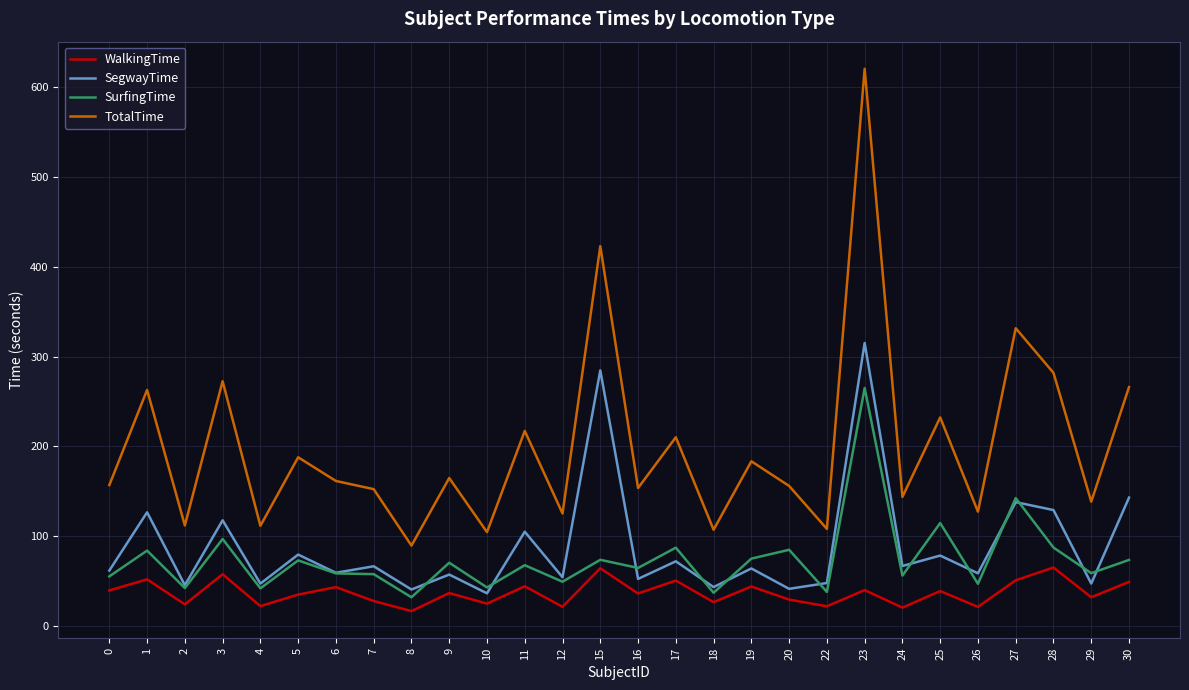

Which category has the highest value across all series?

23